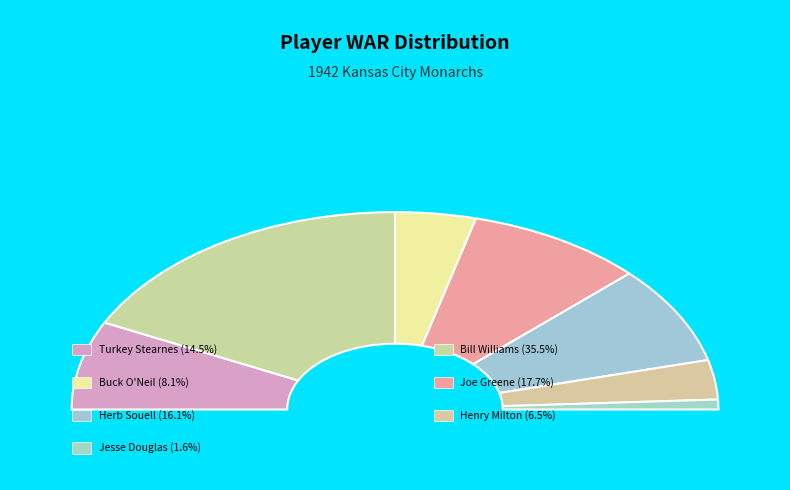

To the nearest percent, what is the difference between the Buck O'Neil and Henry Milton* slice percentages?

2%